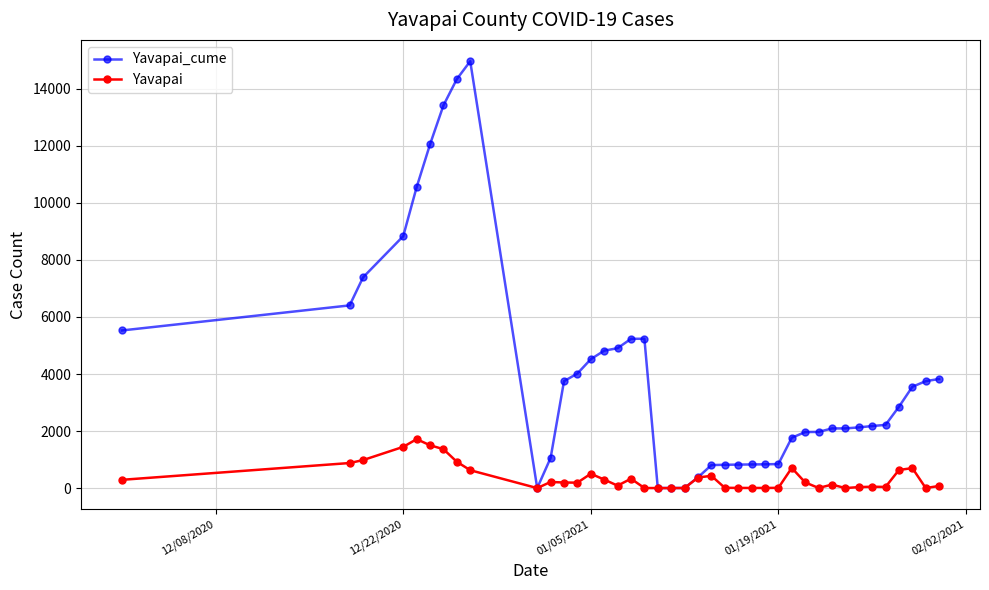

Does the chart have visible grid lines?

Yes